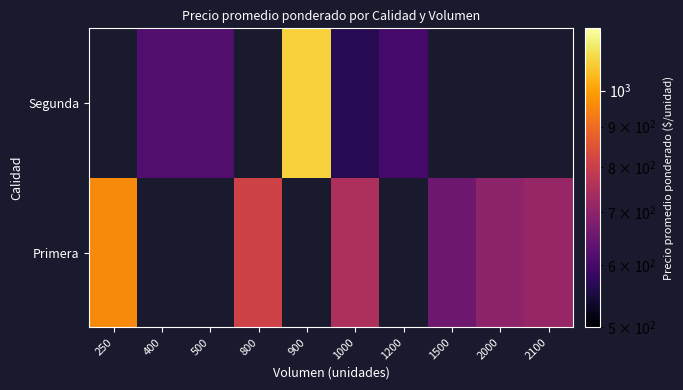

What is the highest value of the Primera series?

960.0